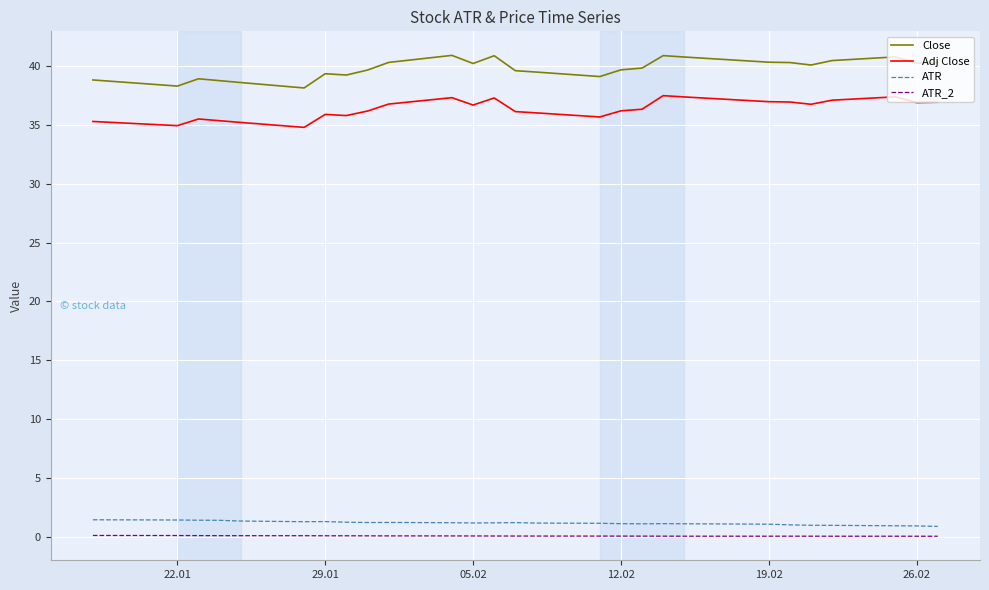

What is the lowest value of the ATR series?

0.9